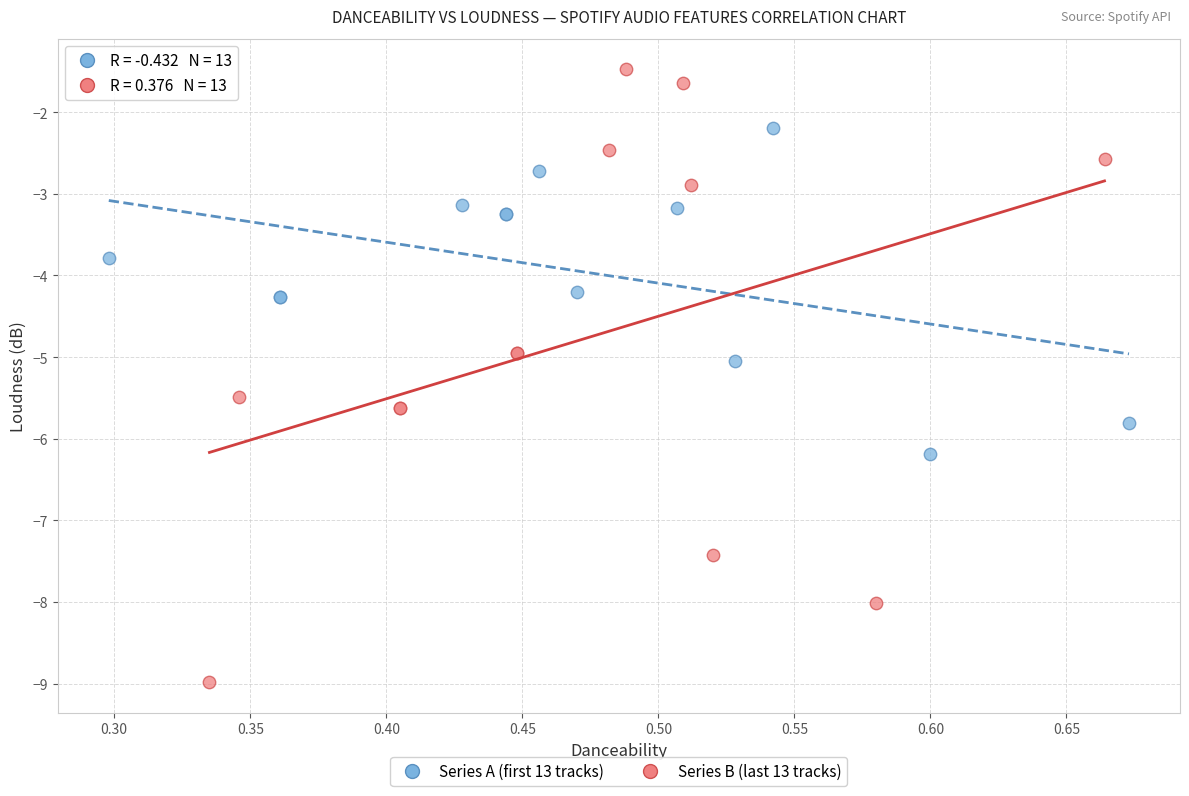

Which series has the largest Y range (max minus min)?

Series B (last 13 tracks)